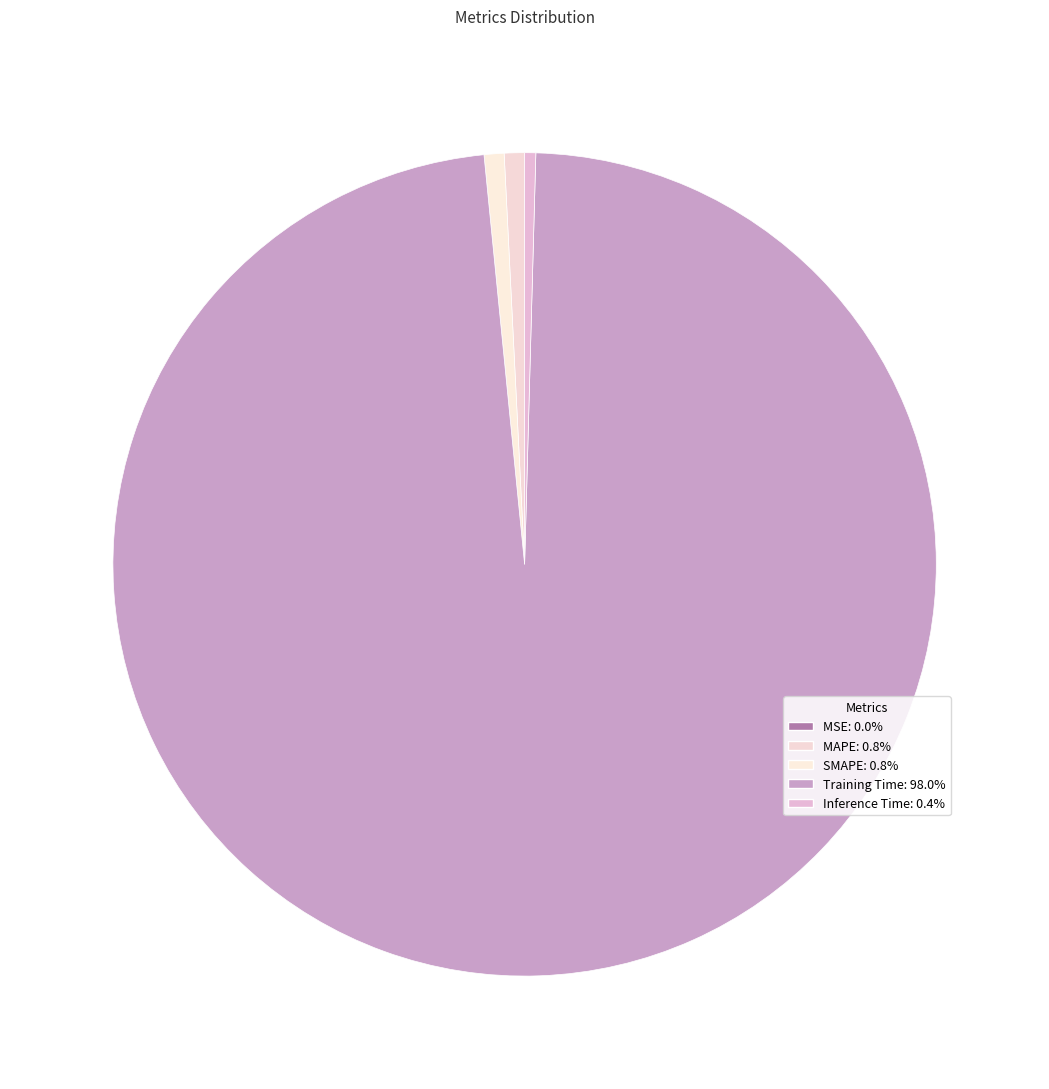

What is the majority slice?

Training Time